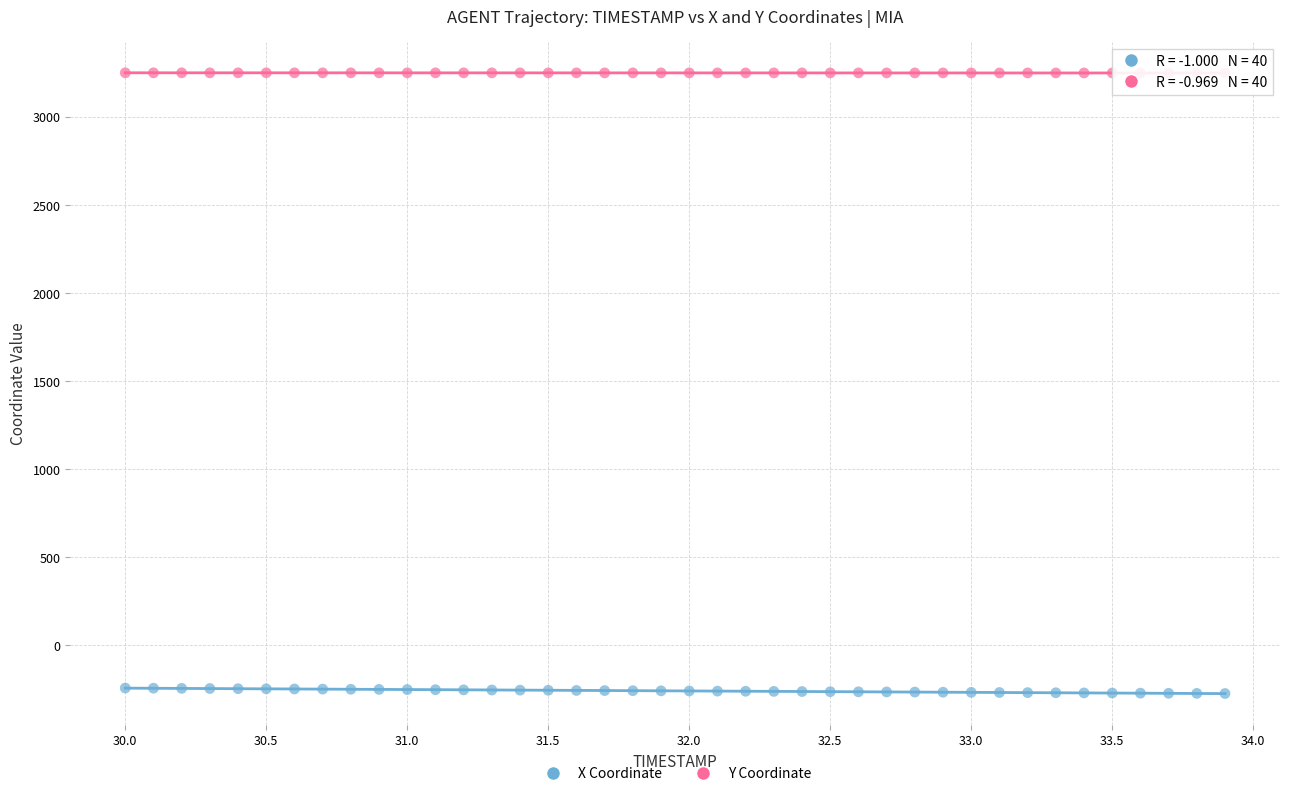

Across all data points, what is the range of X values (max minus min)?

3.9